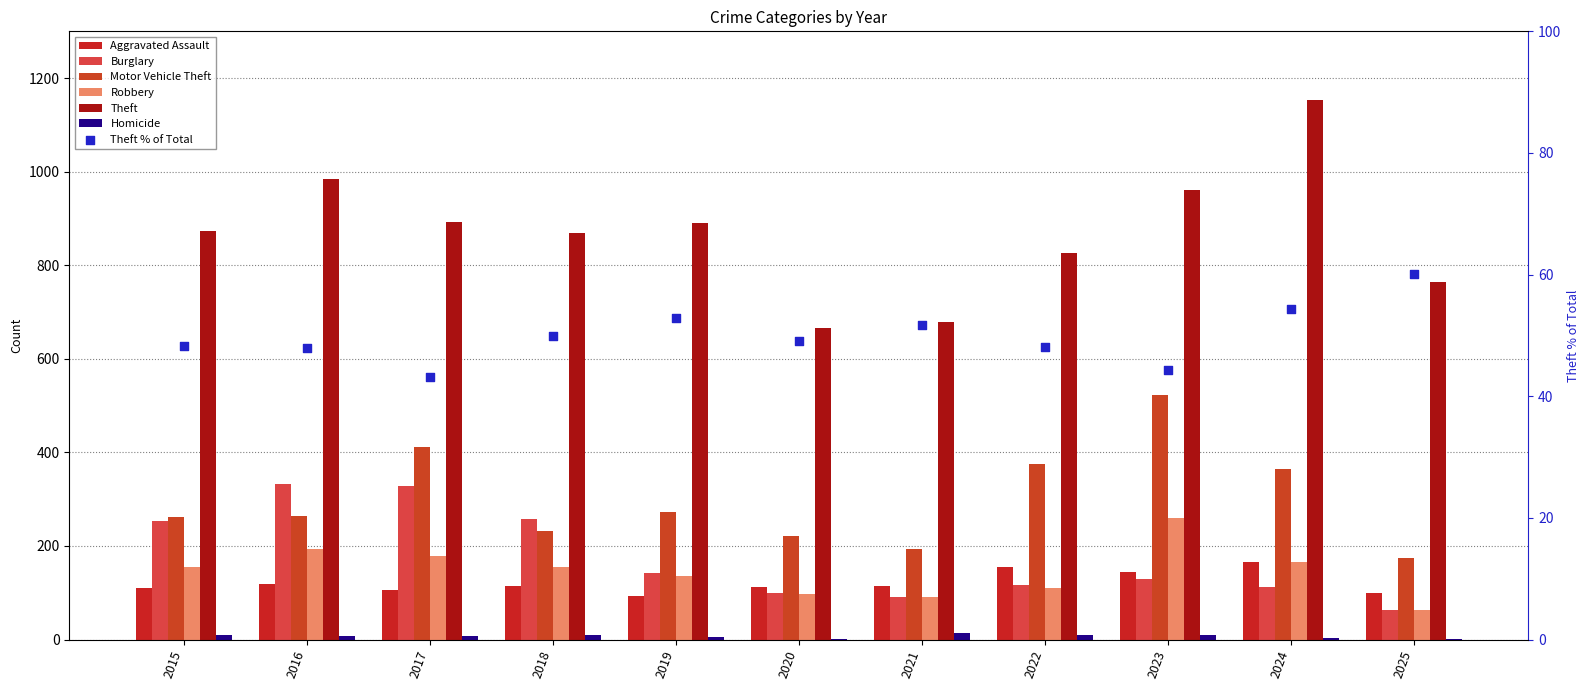

Which series contains the highest Y value?

Theft